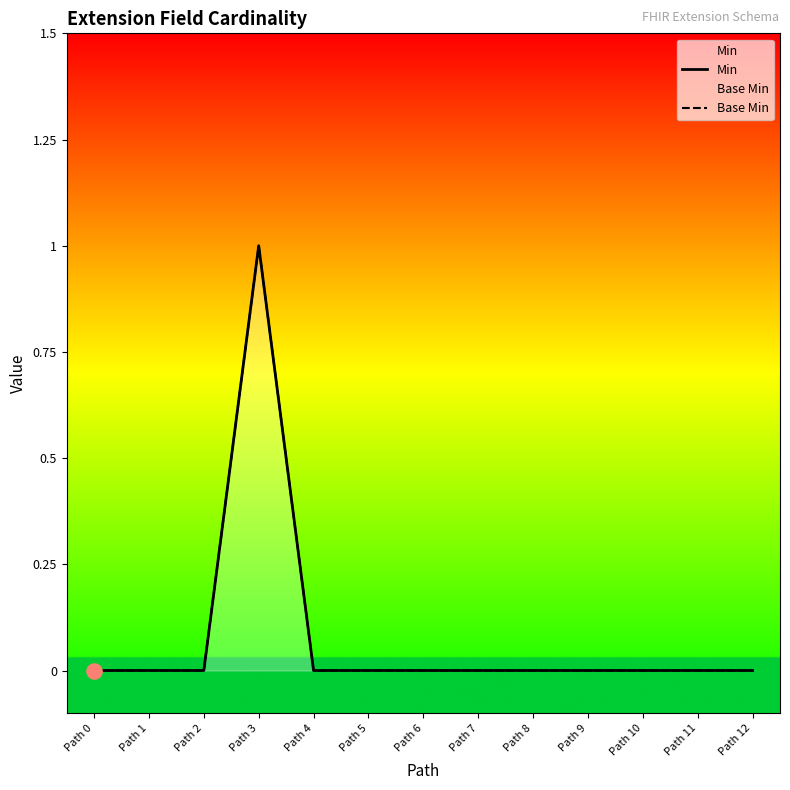

Which series reaches the maximum Y coordinate?

Min